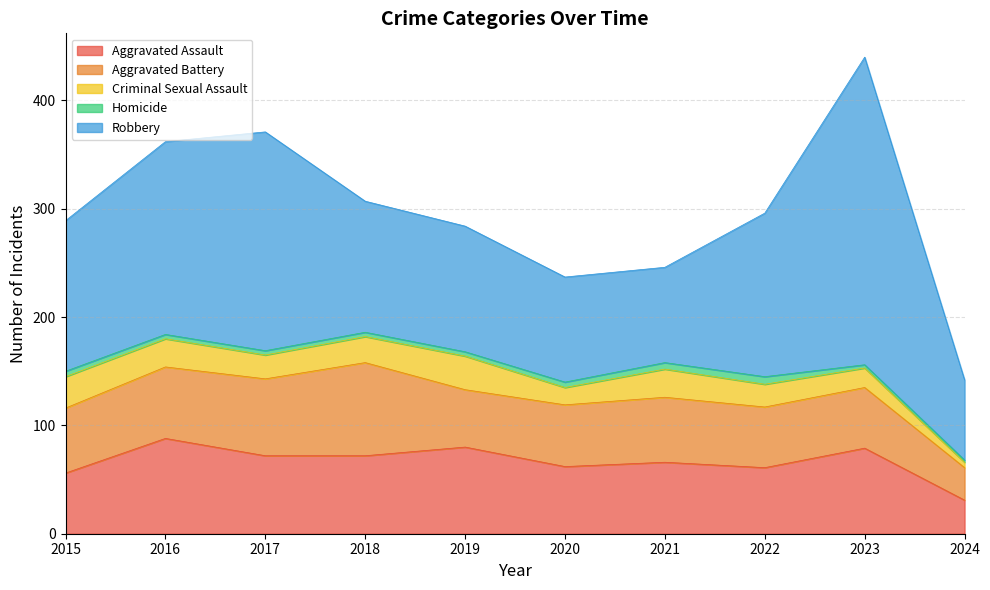

Which series has the largest range (max minus min)?

Robbery